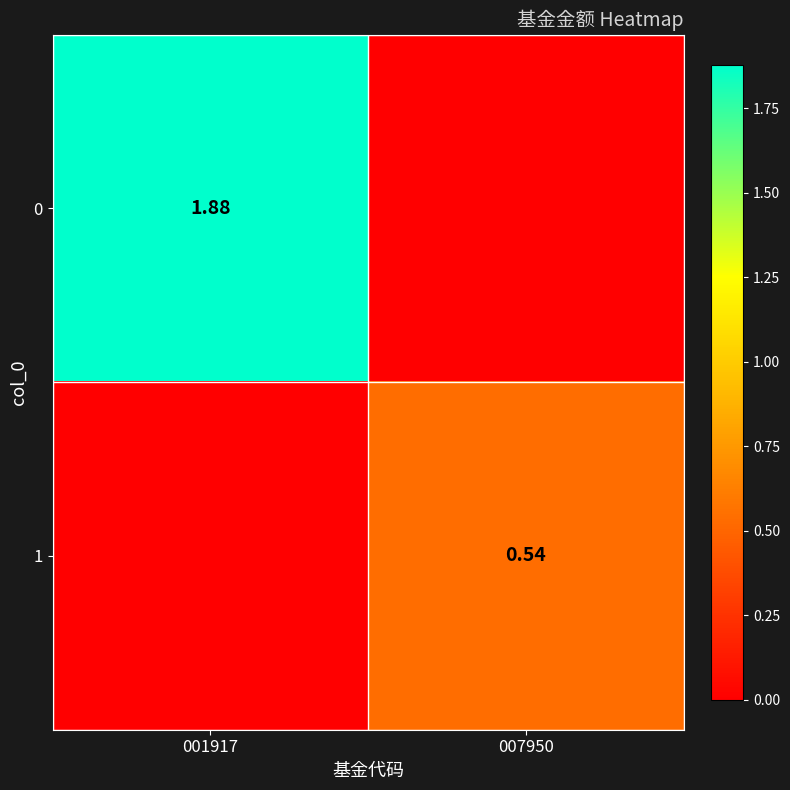

Is the value of 1 at 007950 greater than the value of 0 at 001917?

No